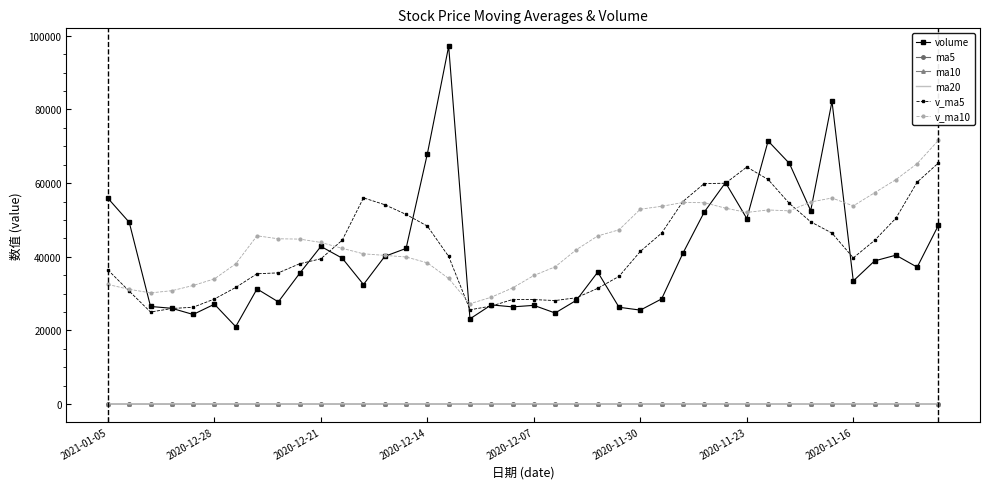

Which series has the largest range (max minus min)?

volume